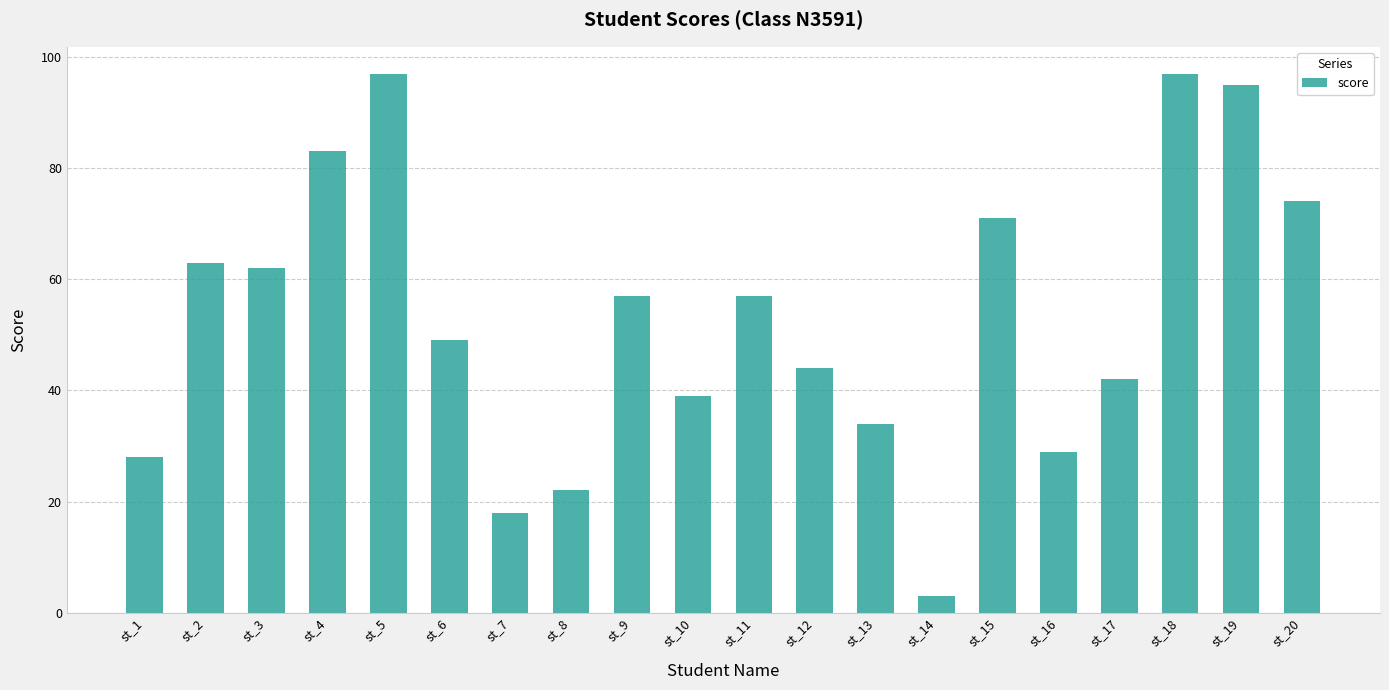

What value does the data have at st_17, to the nearest 10?

40